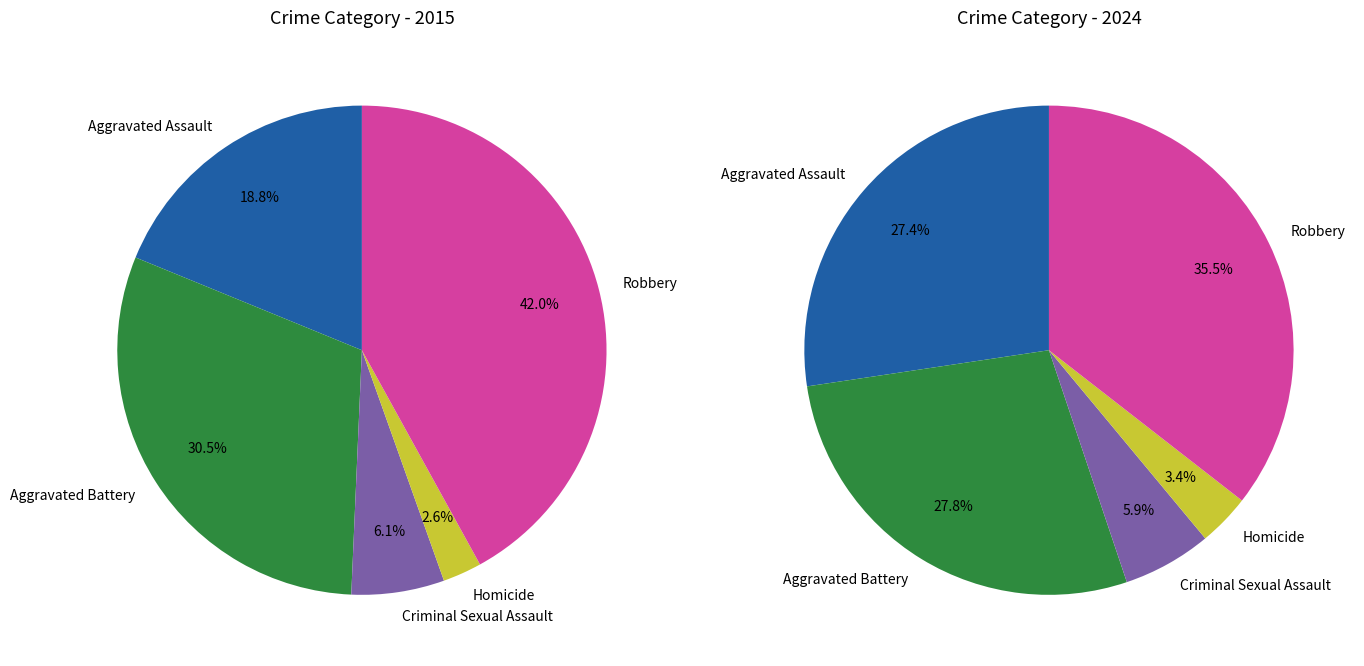

What percentage is the Aggravated Battery slice, to the nearest percent?

30%